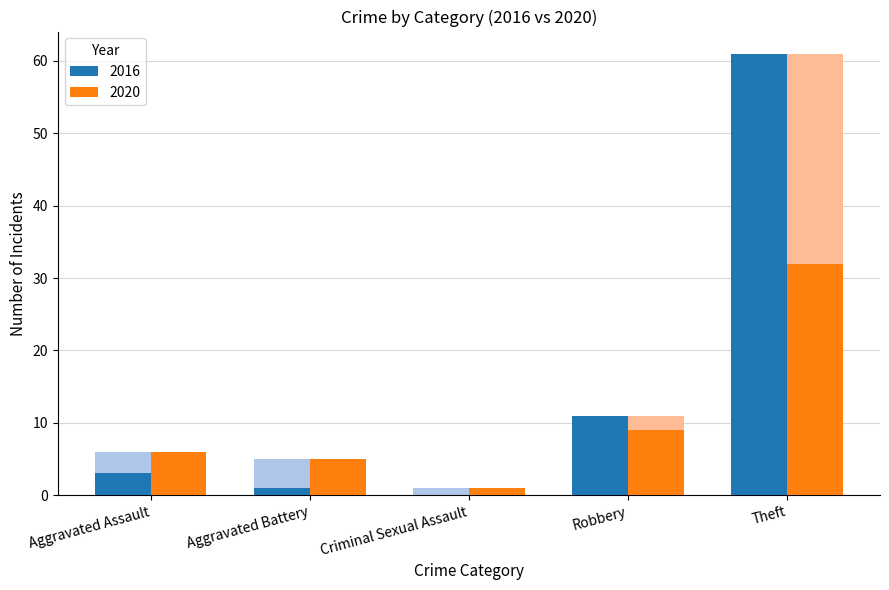

Which series has the widest spread of values?

2016